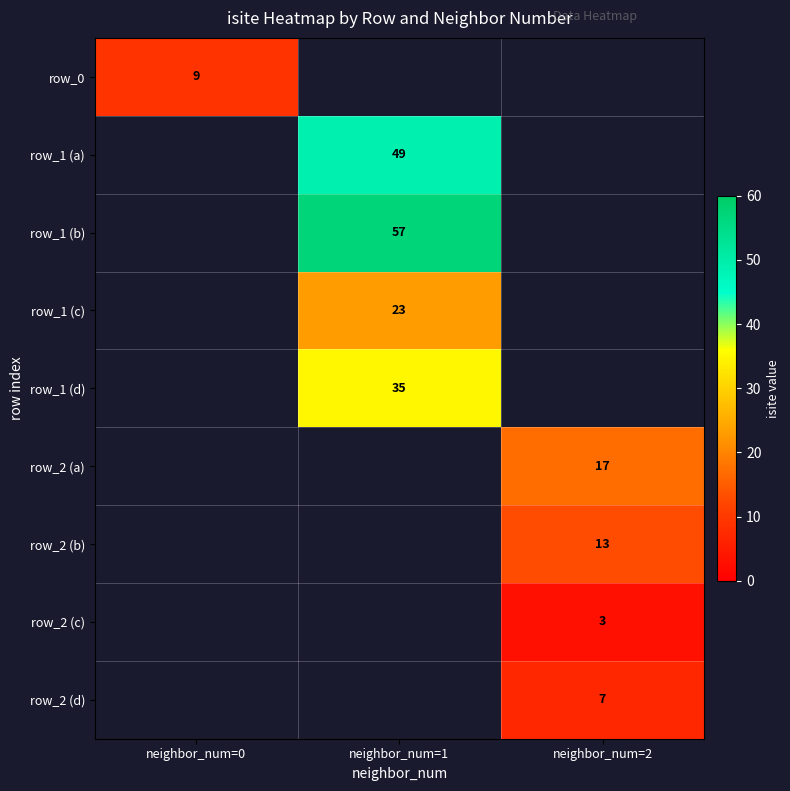

The row_1 (c) series shows 39 at neighbor_num=1. True or false?

False